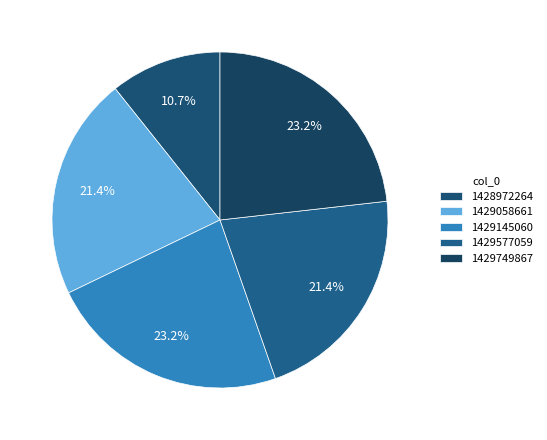

The 1428972264 slice represents 4% of the pie. True or false?

False